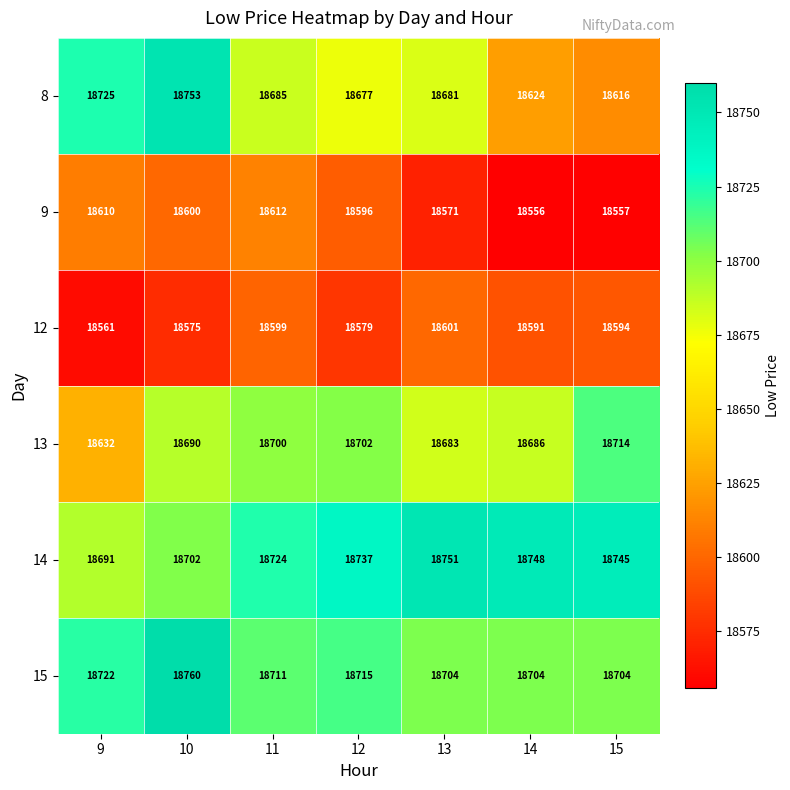

What is the difference between the highest and lowest values at 10?

185